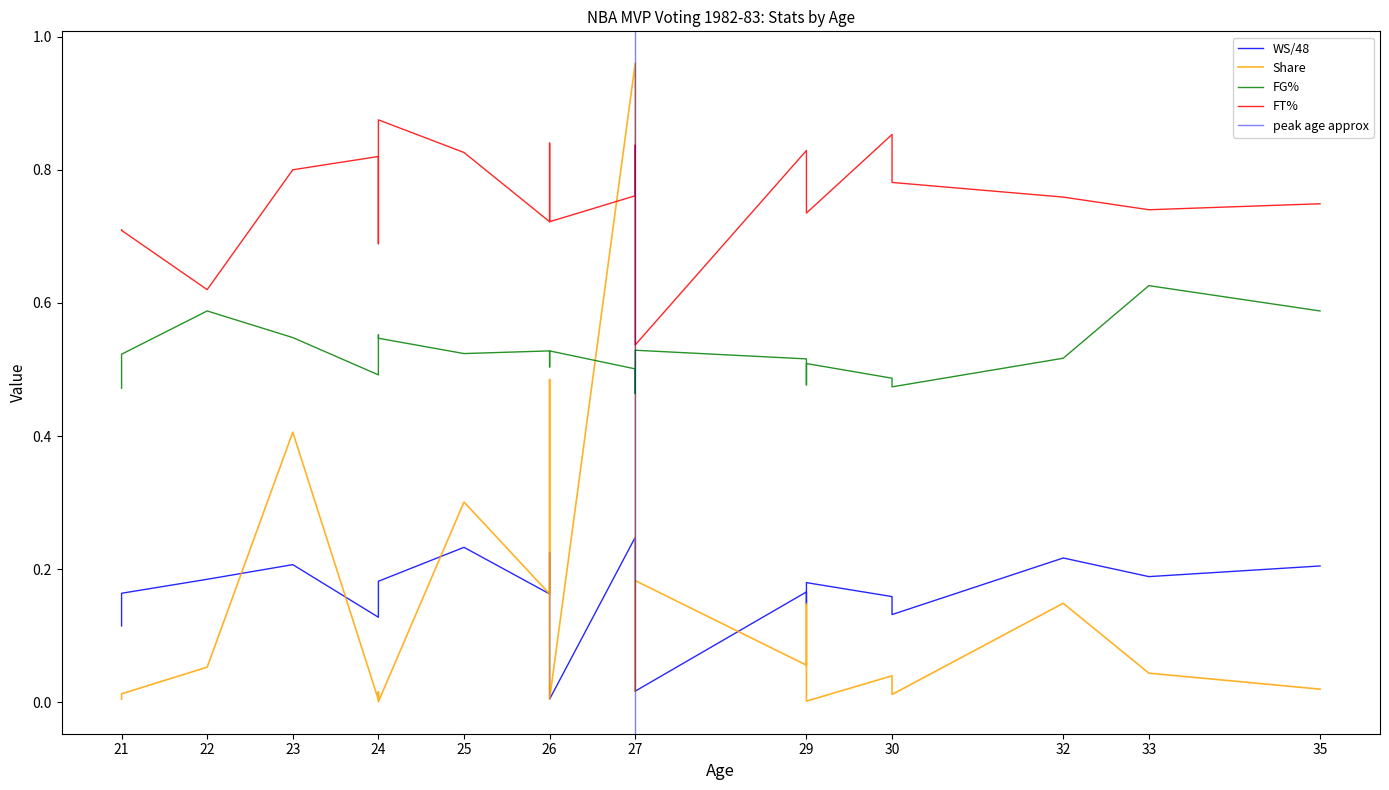

Between 32 and 27, which is larger?

27